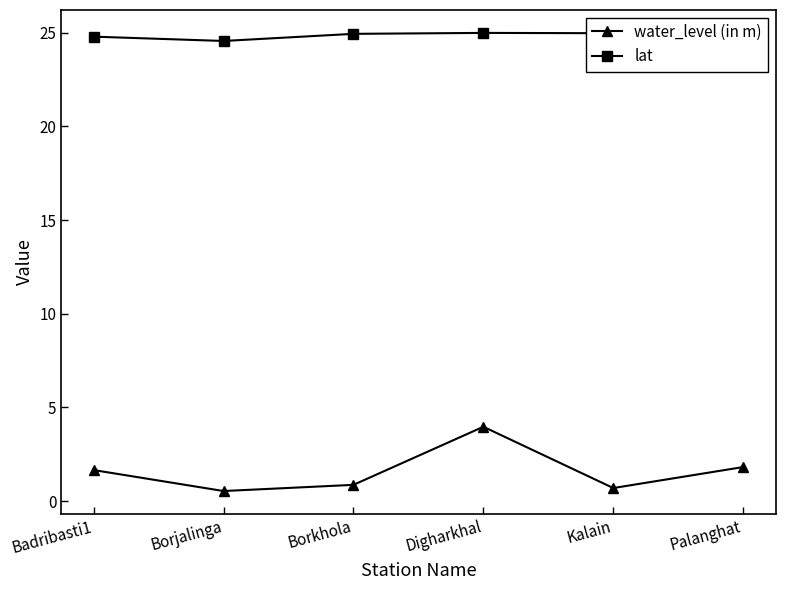

What position from the right is Borjalinga?

5